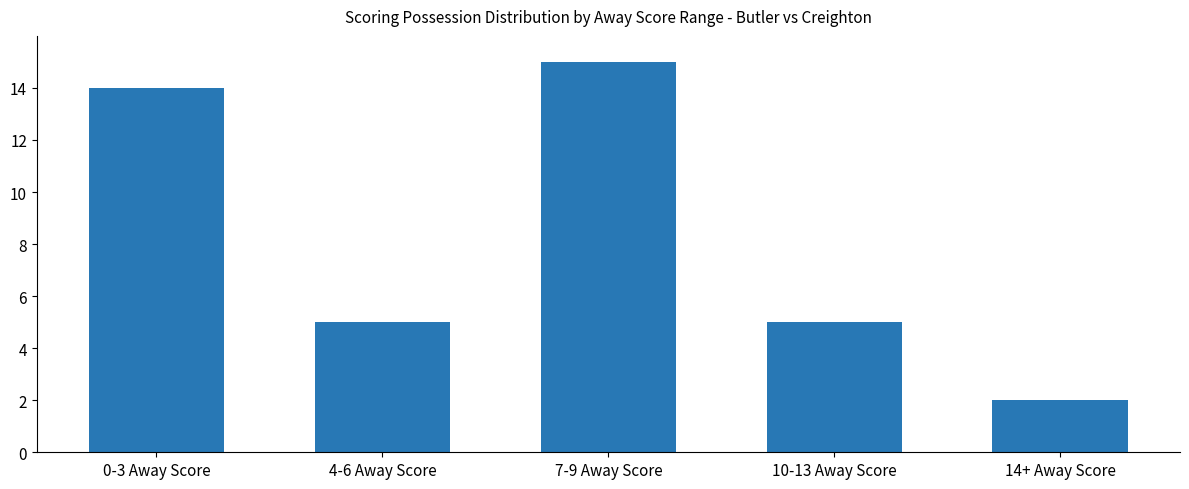

How many bars are there in total?

5